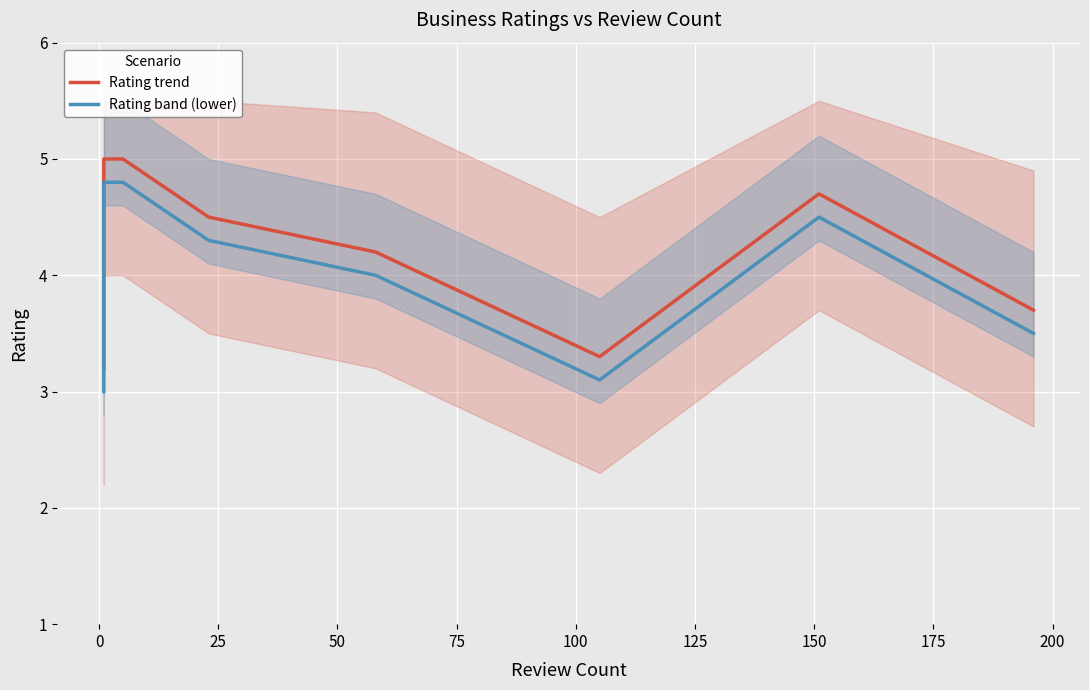

What is the sum of the Rating trend values at 200 and 0?

8.7